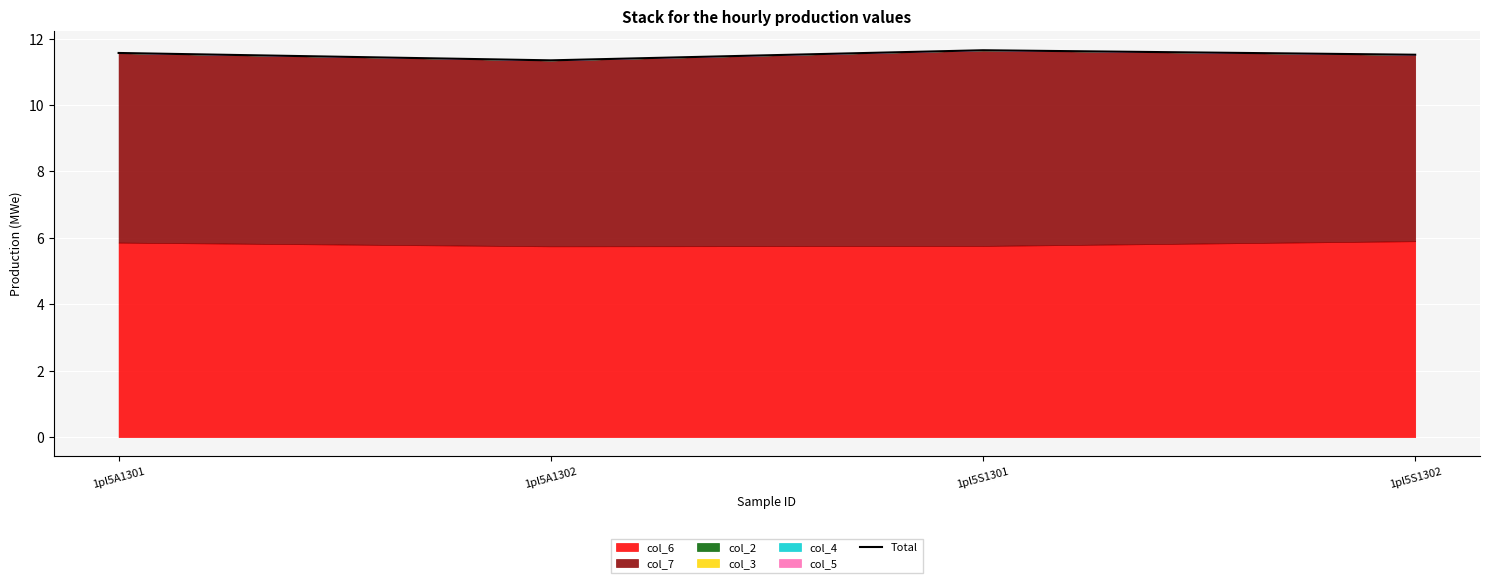

What is the maximum value shown in the chart?

11.6